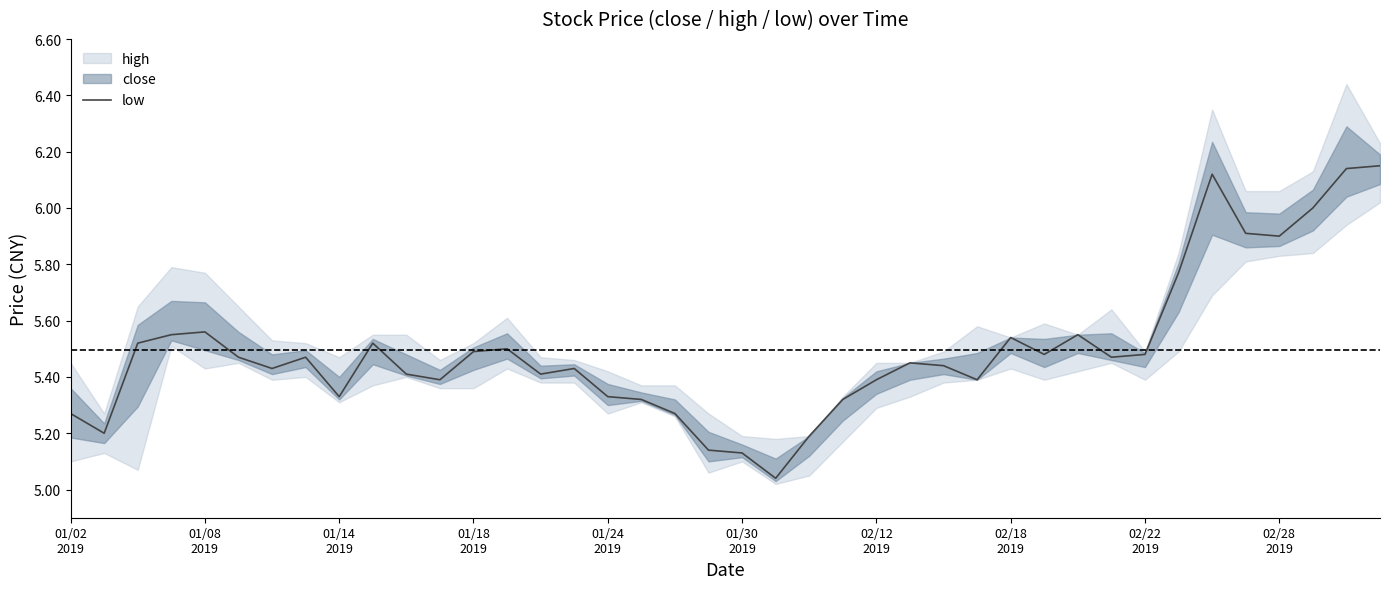

Reading right to left, what are all the values shown in this chart?

6.2	6.1	6.0	5.9	5.9	6.1	5.8	5.5	5.5	5.5	5.5	5.5	5.4	5.4	5.5	5.4	5.3	5.2	5.0	5.1	5.1	5.3	5.3	5.3	5.4	5.4	5.5	5.5	5.4	5.4	5.5	5.3	5.5	5.4	5.5	5.6	5.5	5.5	5.2	5.3